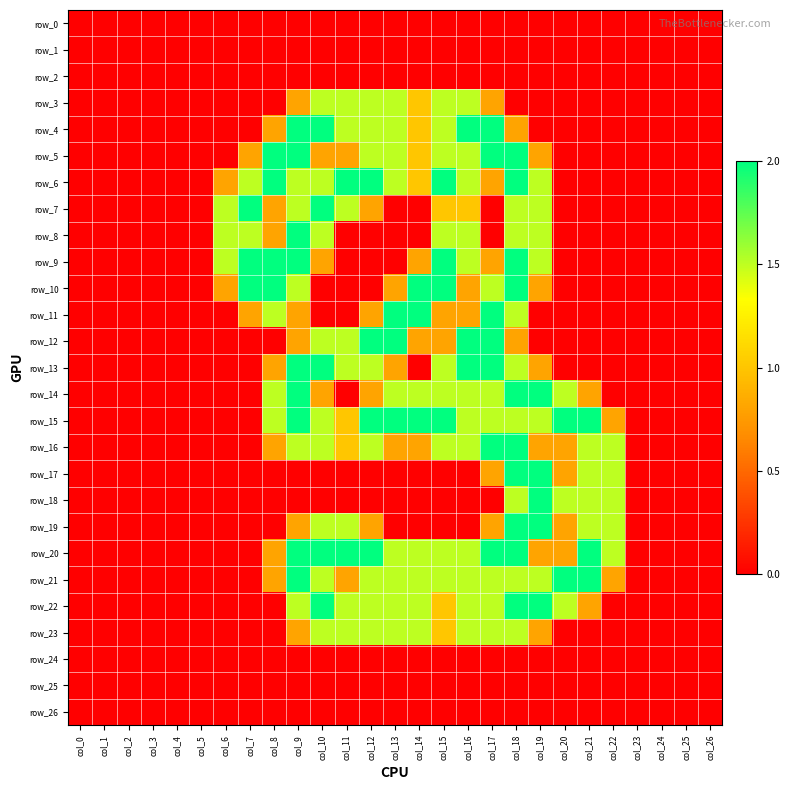

How many values in the row_12 series exceed 0?

10